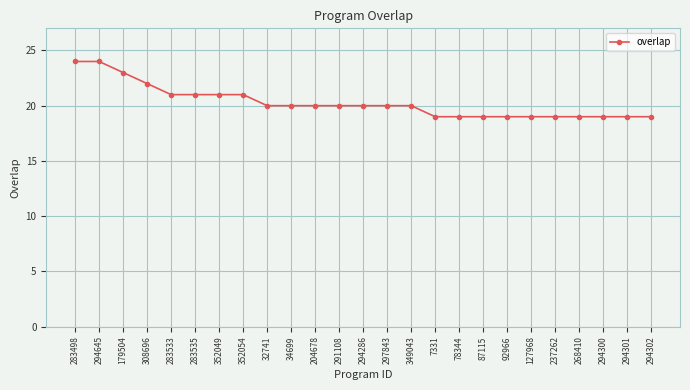

What is the value of the 9th point from the left?

20